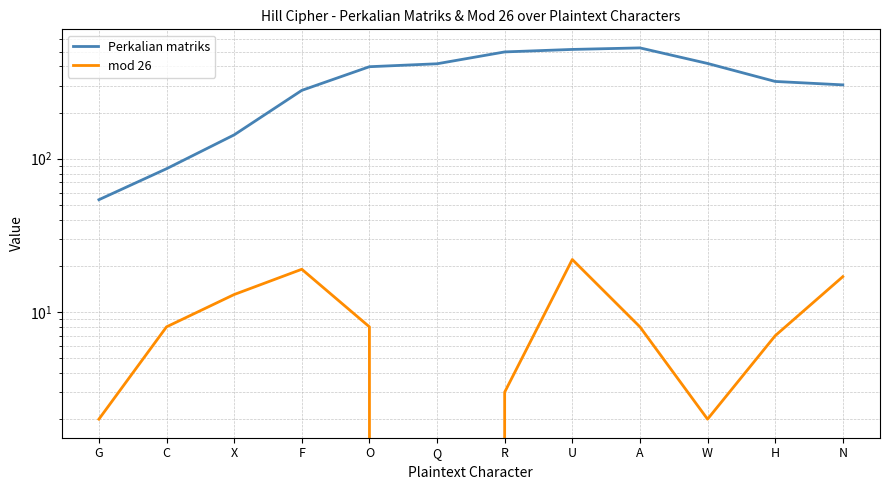

What is the lowest value of the Perkalian matriks series?

54